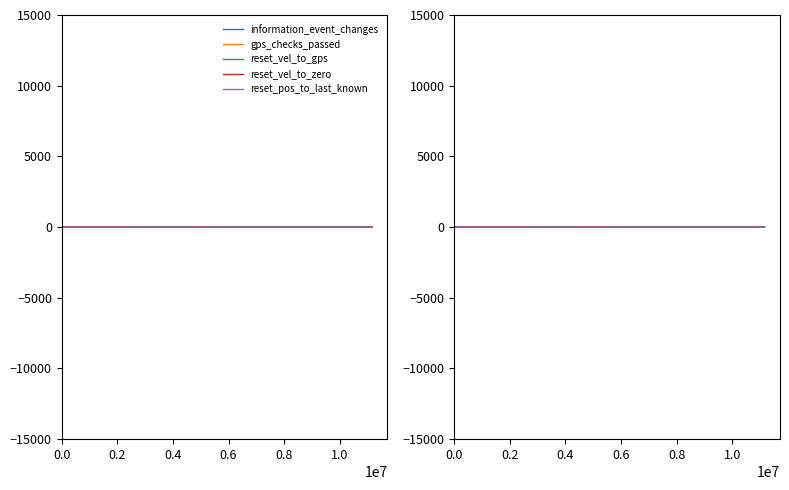

What are all the series names shown in the legend?

information_event_changes, gps_checks_passed, reset_vel_to_gps, reset_vel_to_zero, reset_pos_to_last_known